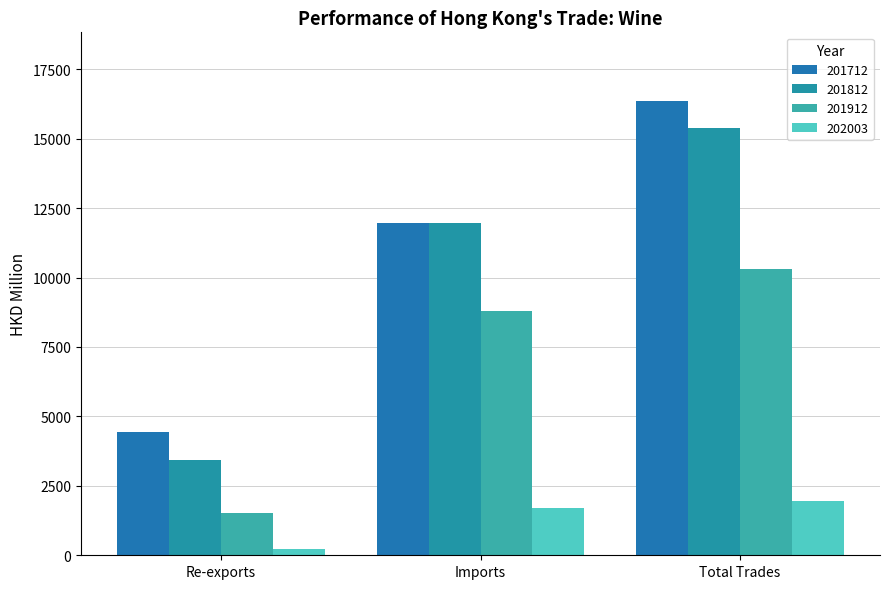

Reading left to right, list all the values displayed in this chart.

201712: Re-exports=4422.0	Imports=11950.8	Total Trades=16372.8
201812: Re-exports=3425.5	Imports=11967.9	Total Trades=15393.4
201912: Re-exports=1507.7	Imports=8806.1	Total Trades=10313.7
202003: Re-exports=239.1	Imports=1710.5	Total Trades=1949.6